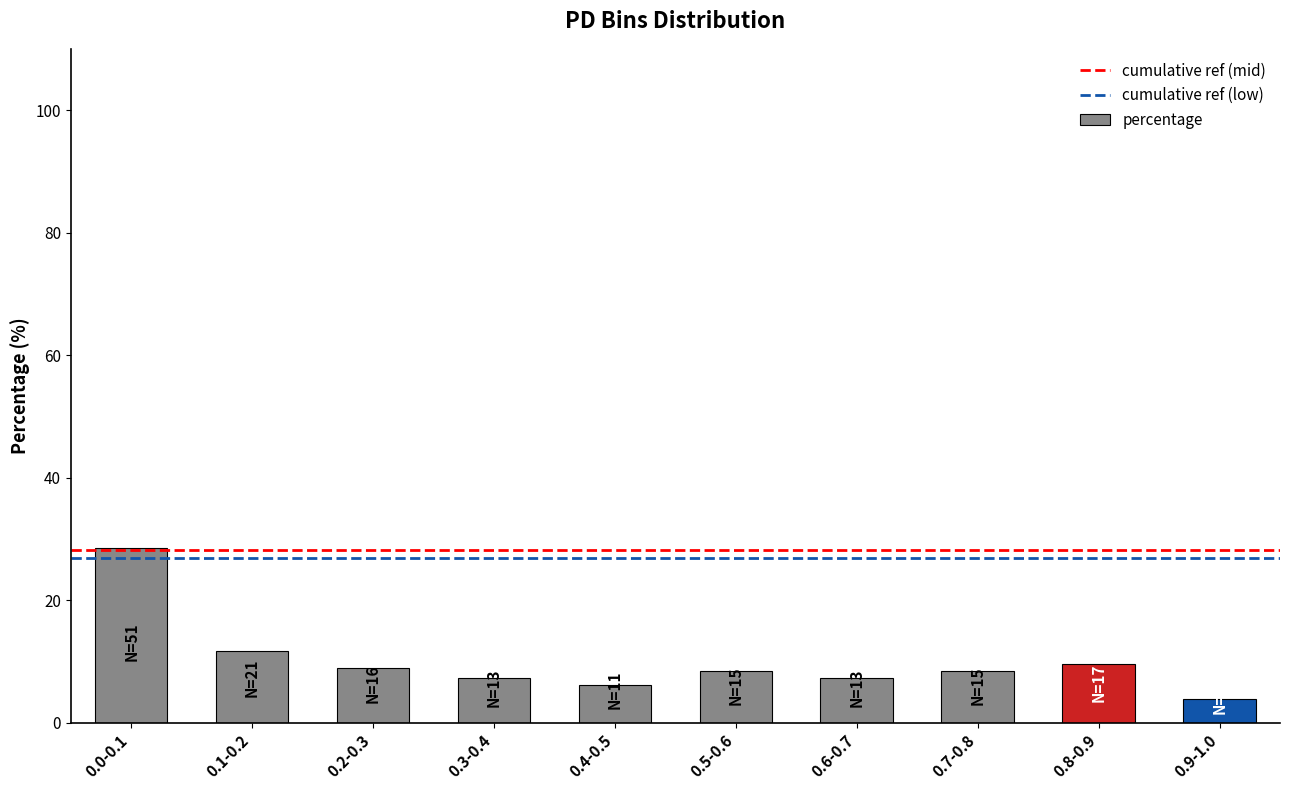

Reading left to right, list all the values displayed in this chart.

28.5	11.7	8.9	7.3	6.1	8.4	7.3	8.4	9.5	3.9